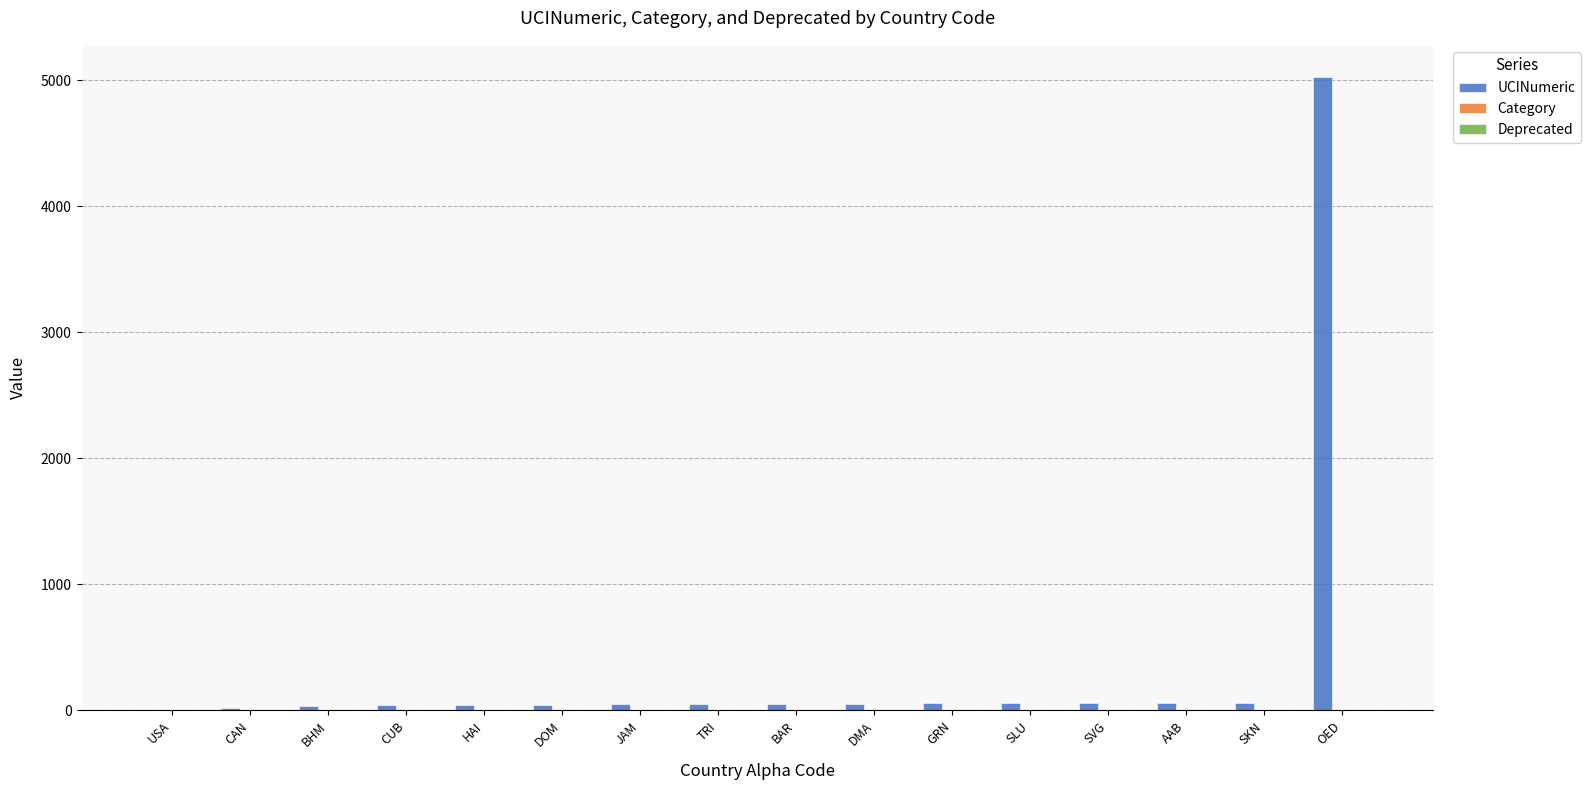

Is it true that UCINumeric equals 5031 at OED?

True